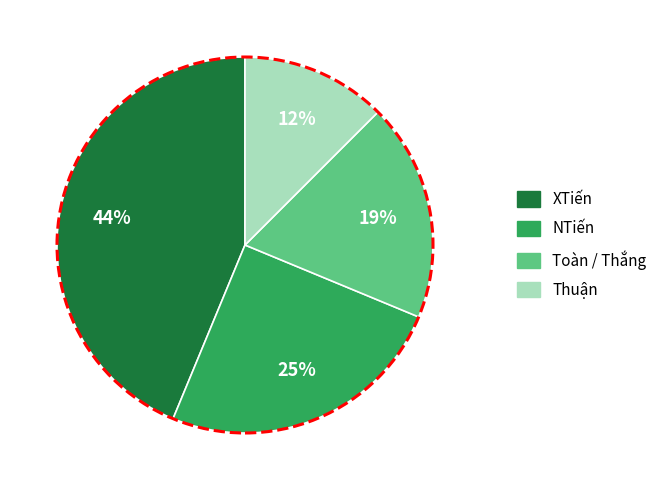

Which slice is the largest?

XTiến